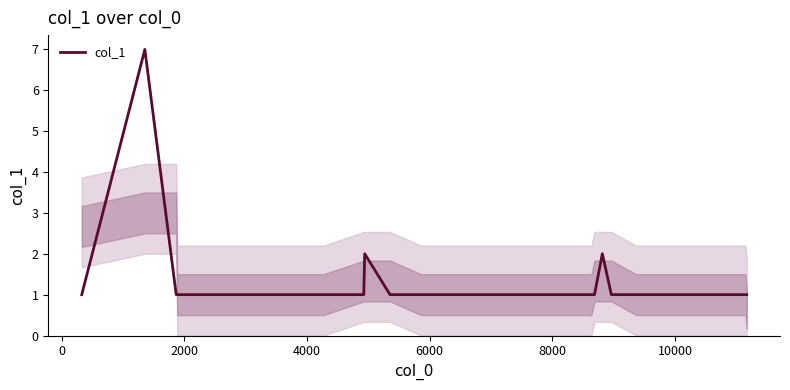

What is the maximum value shown in the chart?

7